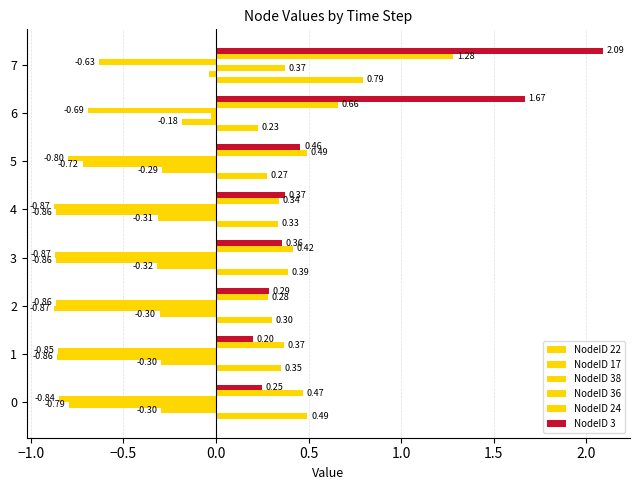

How many distinct data groups are displayed?

6